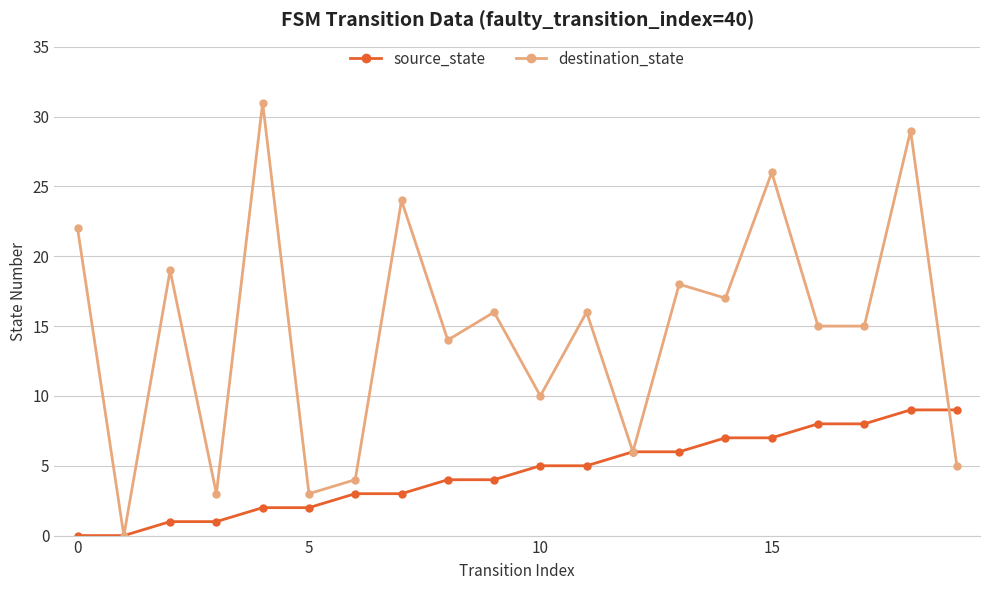

Which series has the largest total across all categories?

destination_state